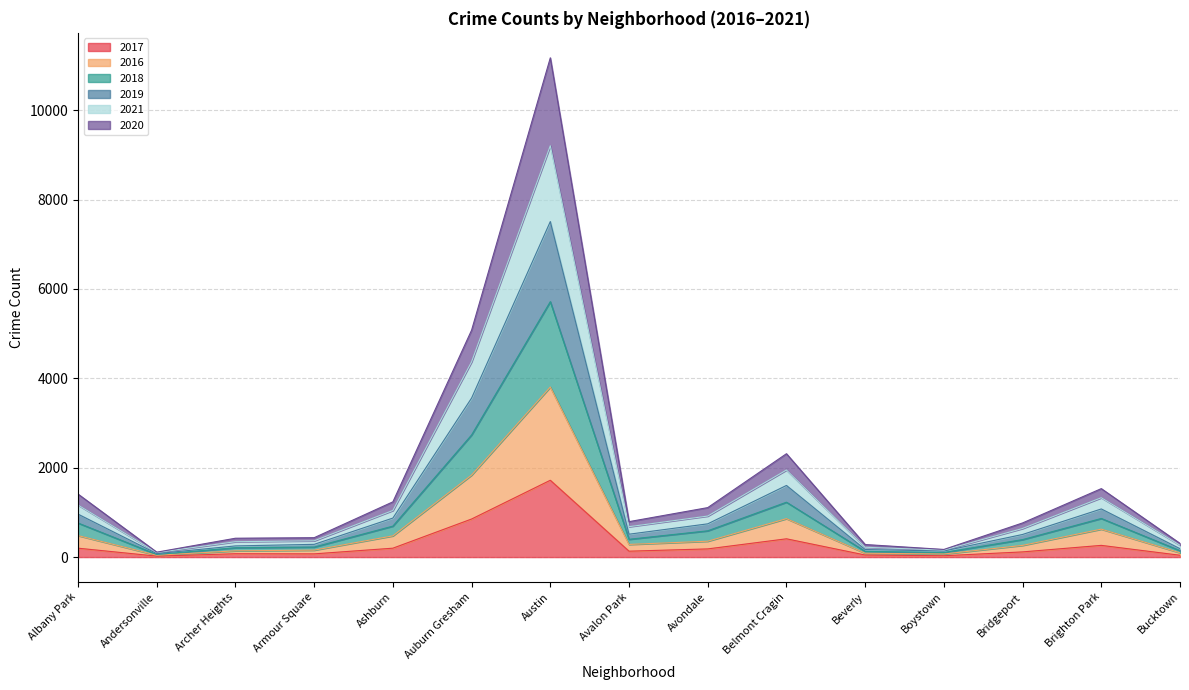

What are all the series names shown in the legend?

2017, 2016, 2018, 2019, 2021, 2020